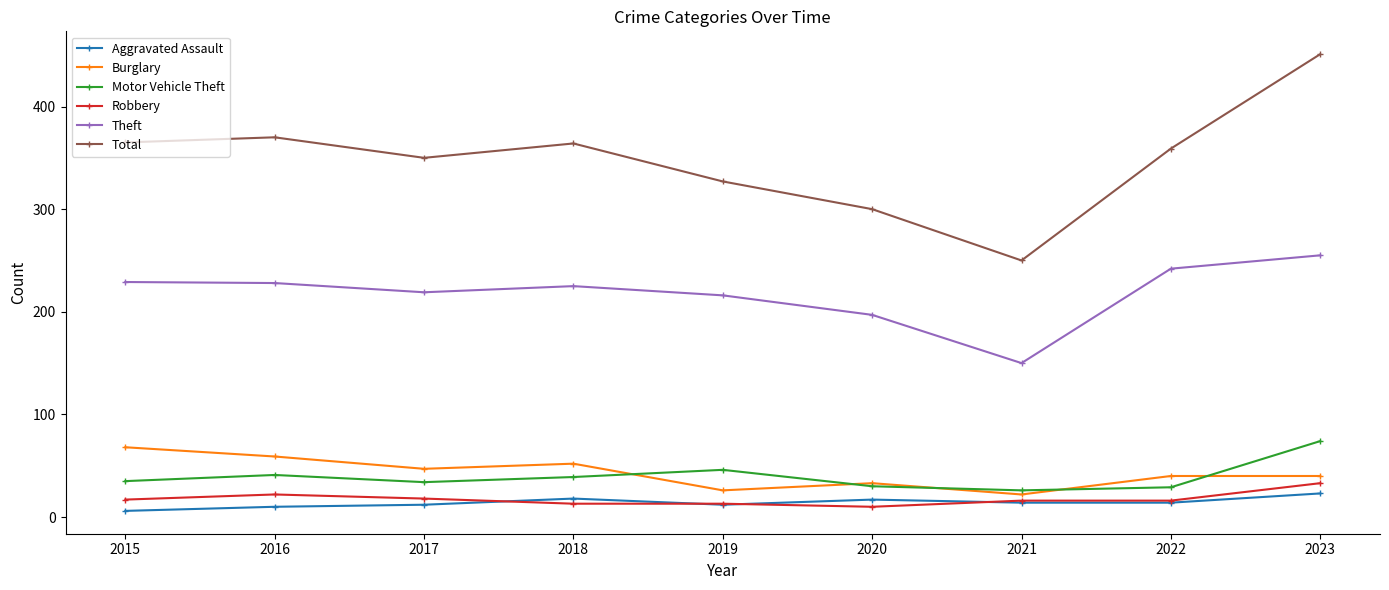

True or false: Theft and Burglary cross at least once.

False